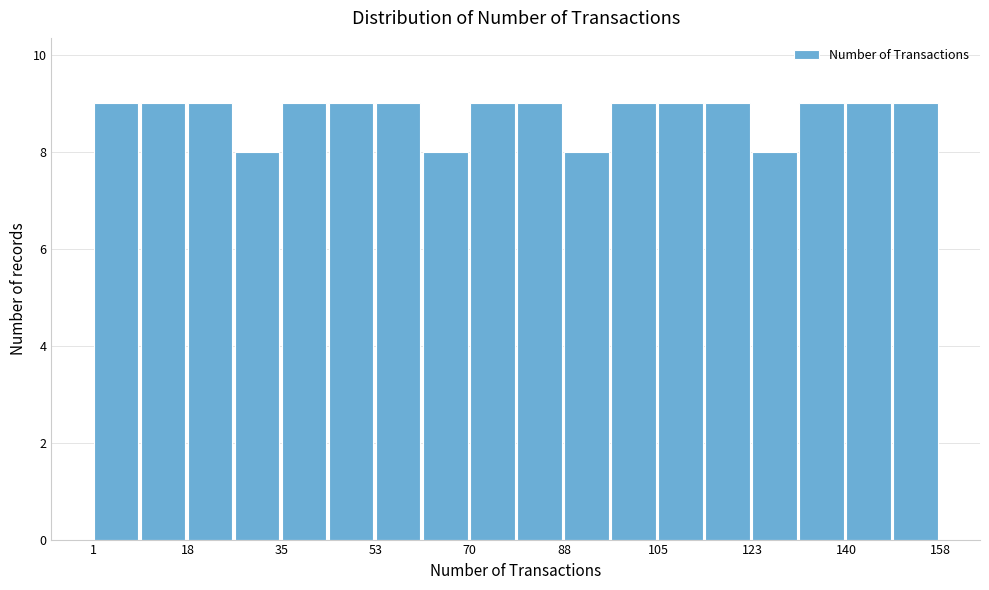

Reading left to right, list every bar in this chart as the range it spans on the x-axis followed by its height. Neither the bar edges nor the heights are printed on the chart, so give them approximately, as read against the axes.

2 to 10: 9
10 to 18: 9
18 to 28: 9
28 to 36: 8
36 to 44: 9
44 to 54: 9
54 to 62: 9
62 to 70: 8
70 to 80: 9
80 to 88: 9
88 to 96: 8
96 to 106: 9
106 to 114: 9
114 to 124: 9
124 to 132: 8
132 to 140: 9
140 to 150: 9
150 to 158: 9